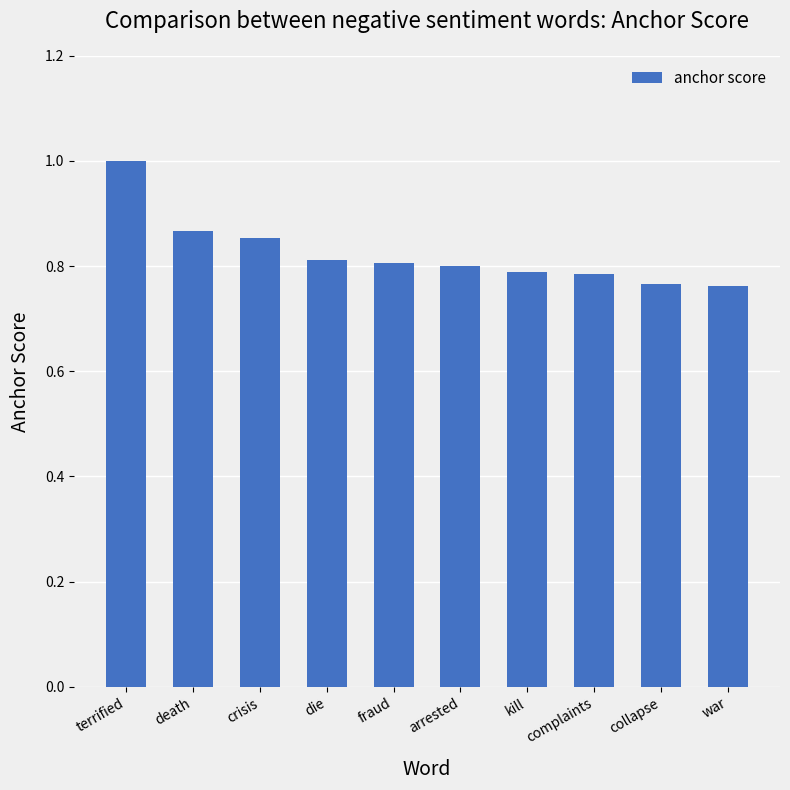

What is the greatest value displayed?

1.0